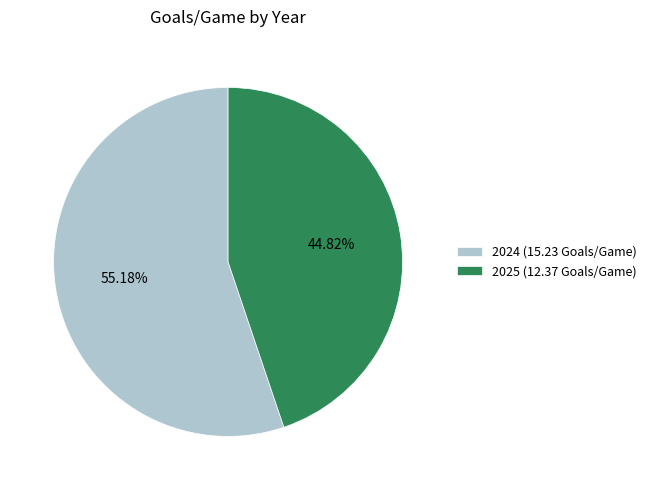

Which category has the smallest portion of the pie?

2025